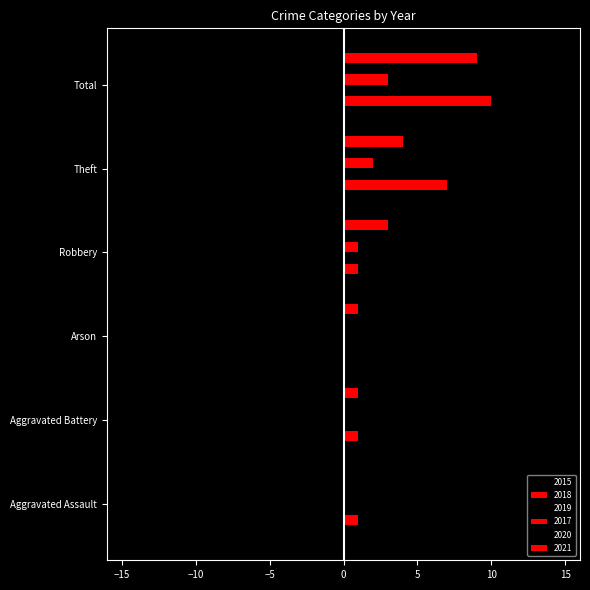

What position from the right is Aggravated Battery?

5